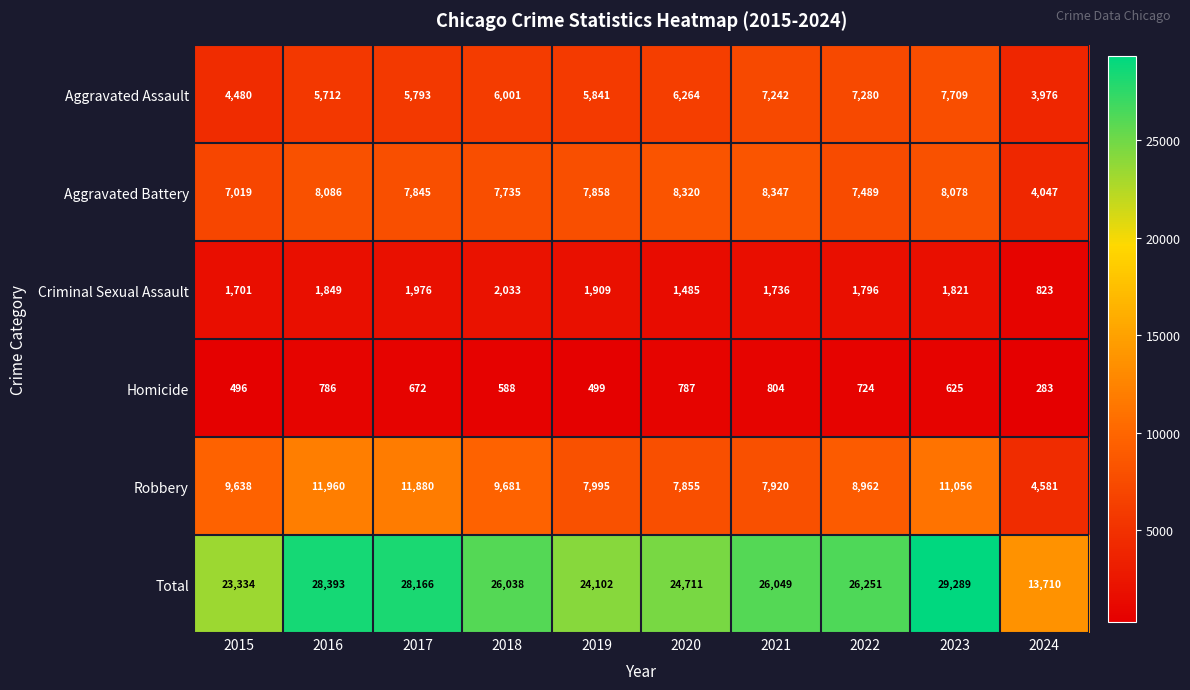

Which category has the lowest value in the Criminal Sexual Assault series?

2024